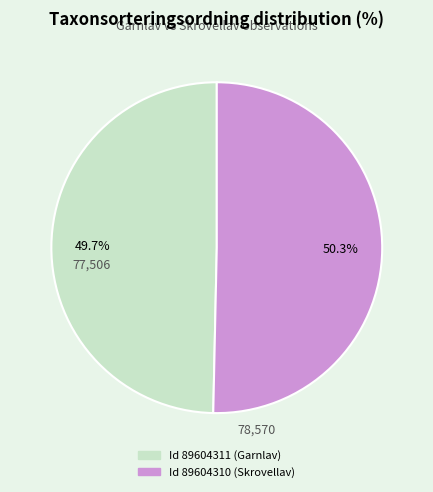

Is there a majority slice in this chart?

Yes